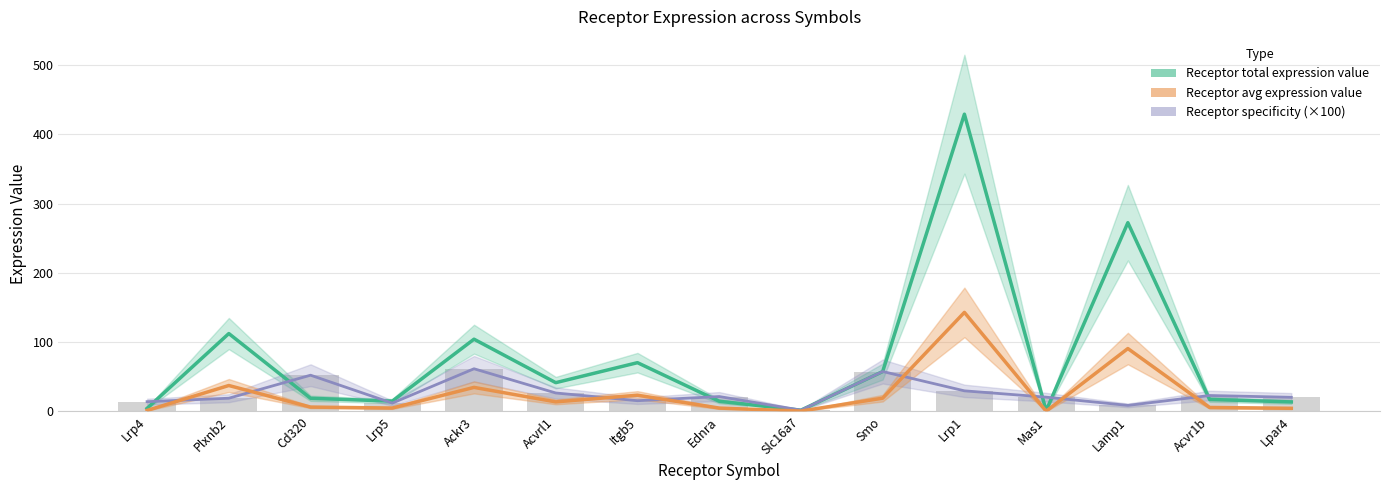

At which category is the sum across all series the highest?

Lrp1